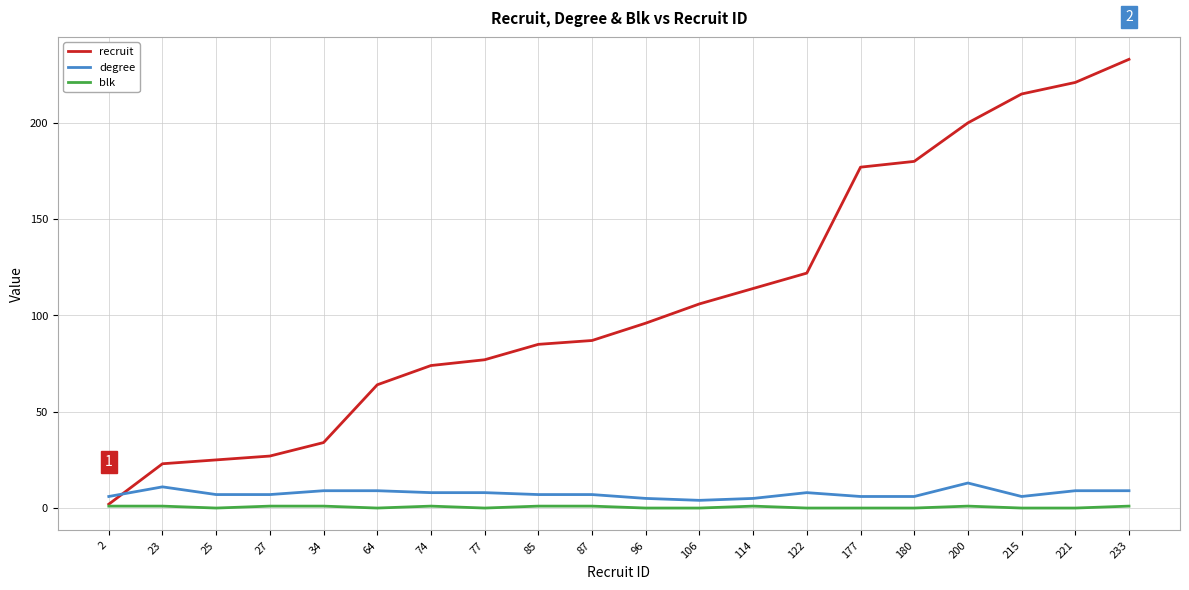

Is it true that degree equals 13 at 200?

True